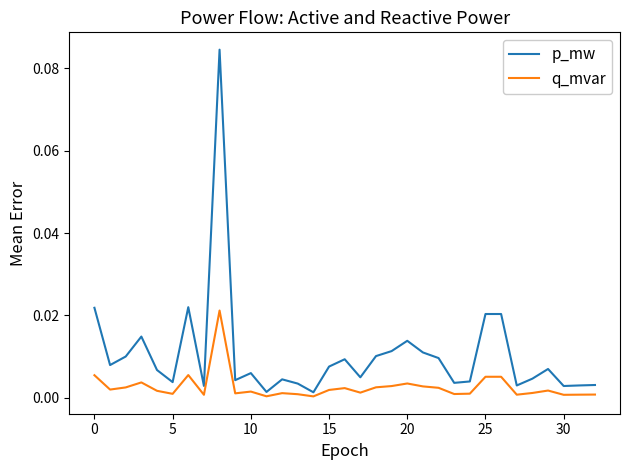

Which series has the largest total across all categories?

p_mw